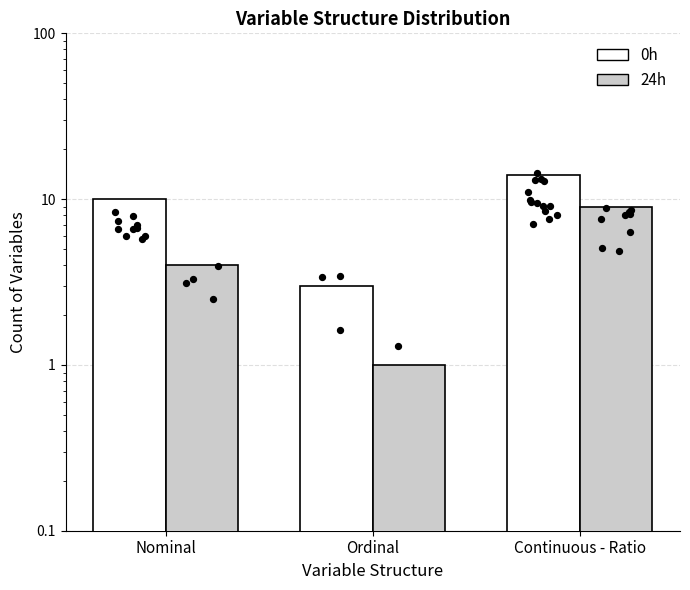

At how many categories does at least one series exceed 3?

2